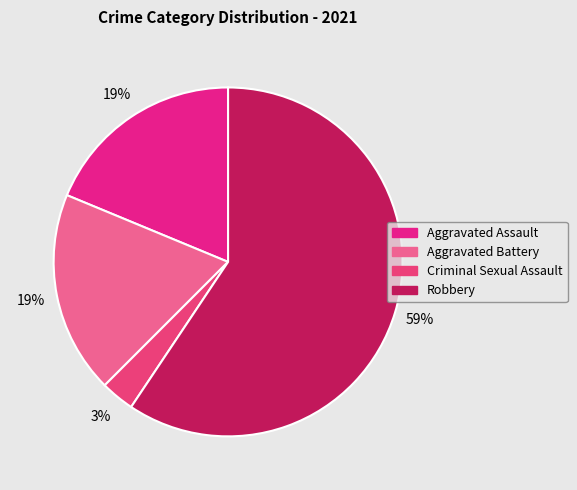

Rank the categories by value from lowest to highest.

Criminal Sexual Assault, Aggravated Assault, Aggravated Battery, Robbery